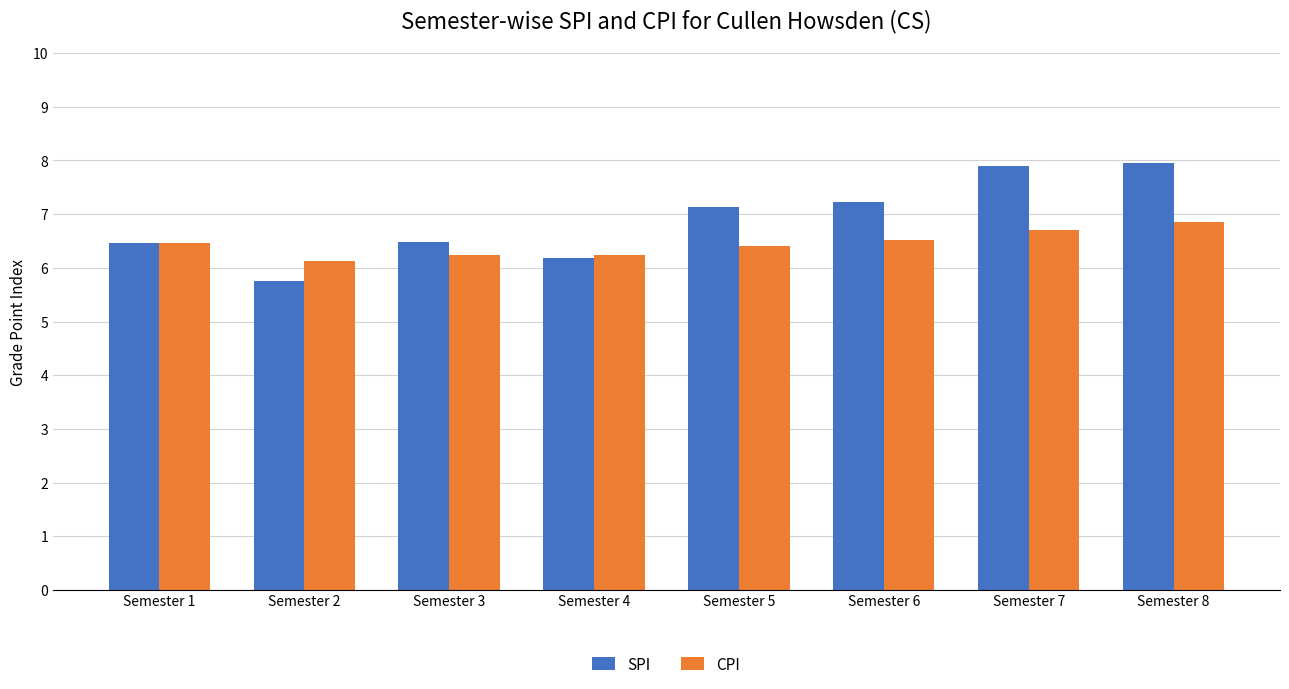

How many bars are there in total?

16